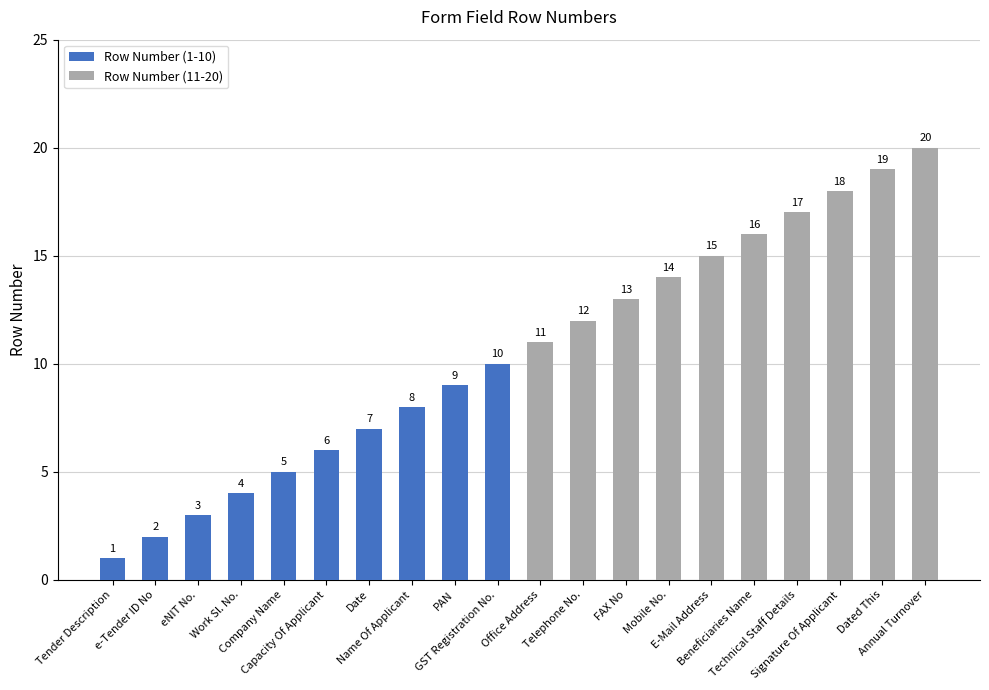

What is the highest value of the Row Number (1-10) series?

10